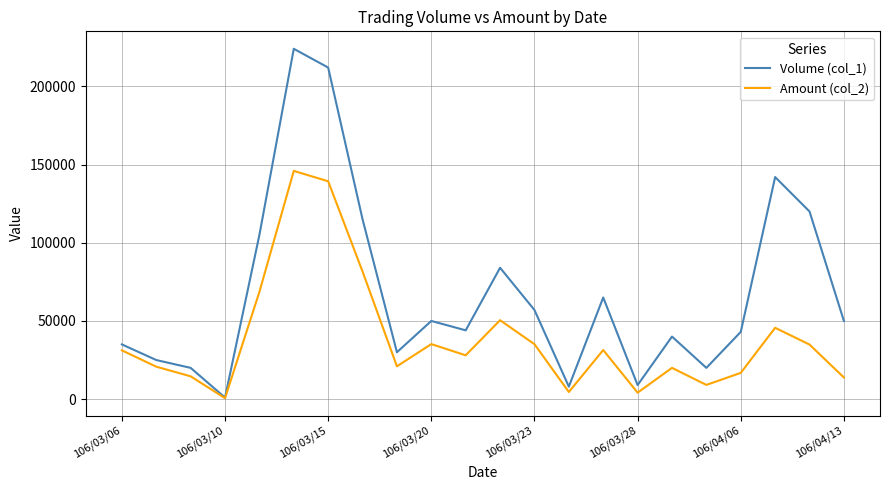

List the series in order of their peak value, highest first.

Volume (col_1), Amount (col_2)